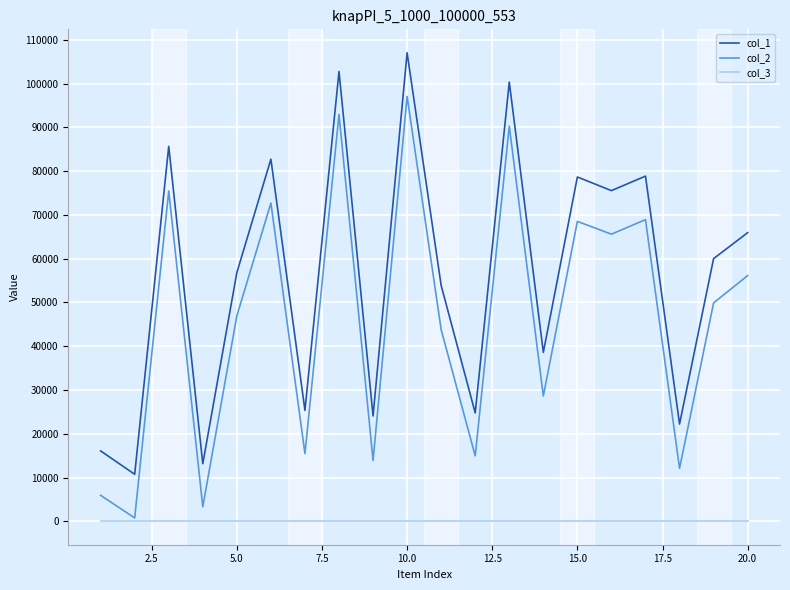

What is the average value of the col_3 series?

1